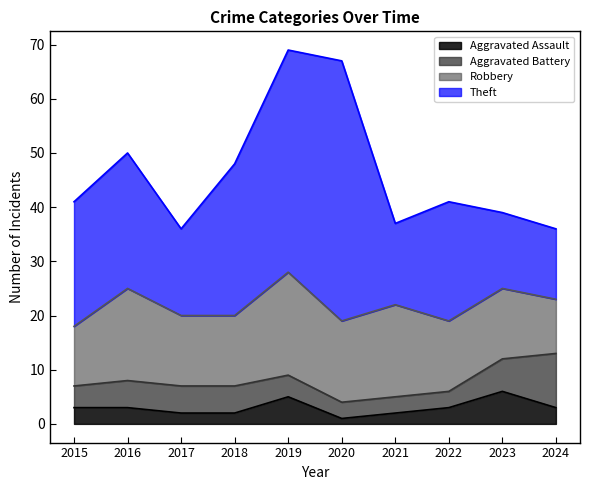

Where is the first local minimum for Robbery?

2020